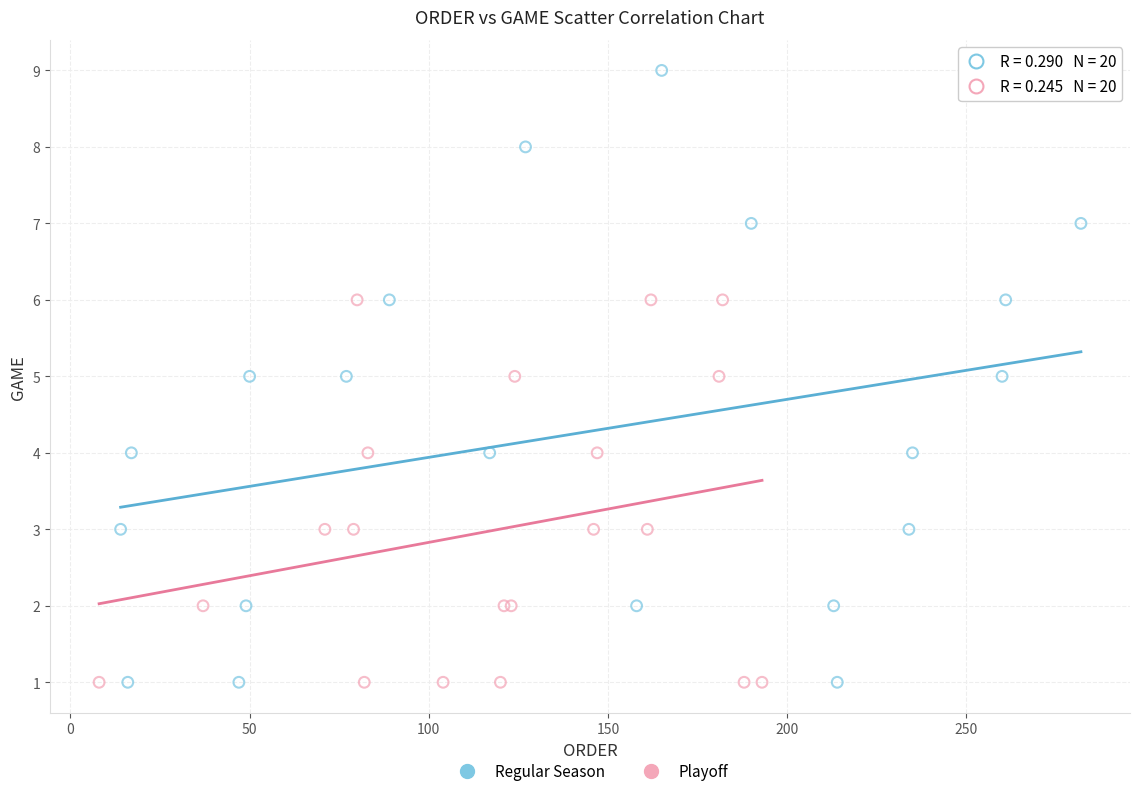

Which series contains the highest Y value?

Regular Season